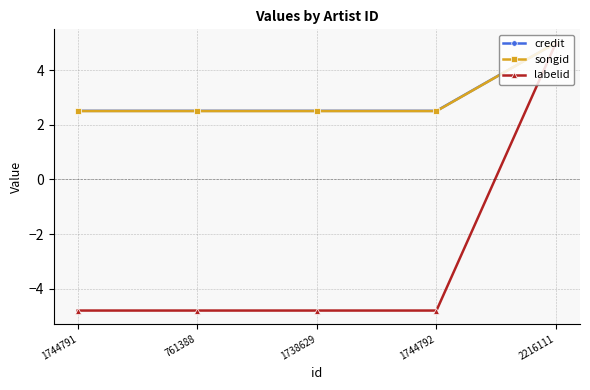

True or false: credit has more than 2 points higher than both neighbors.

False